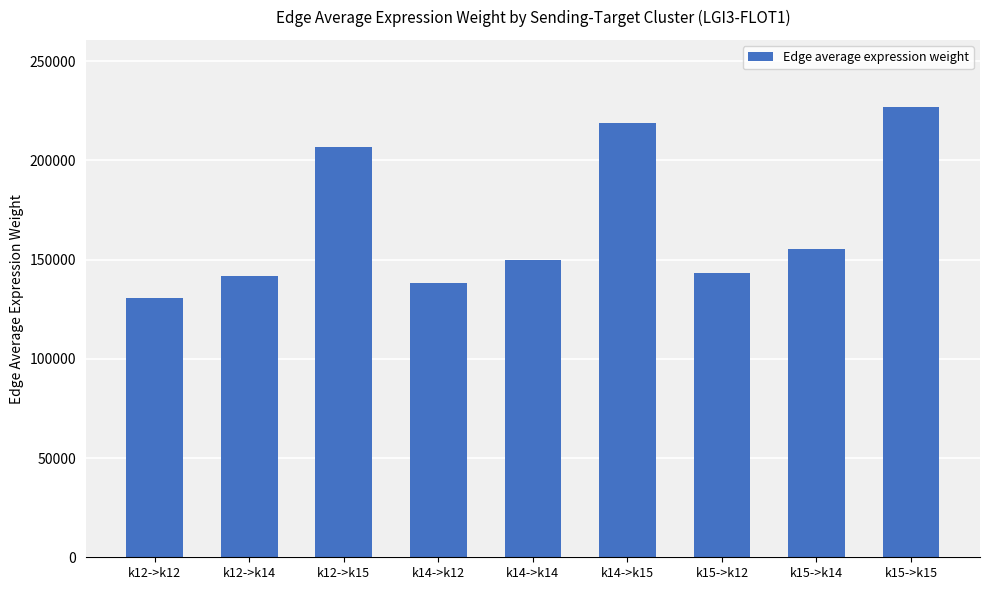

The value at k14->k12 is 138431.2. True or false?

True